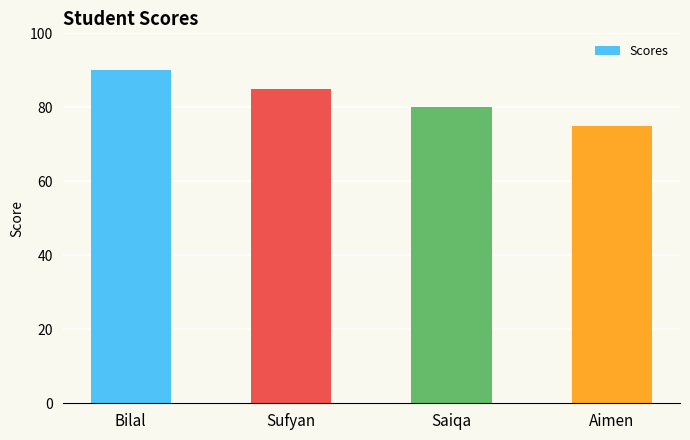

What is the difference between the values at Bilal and Saiqa?

10